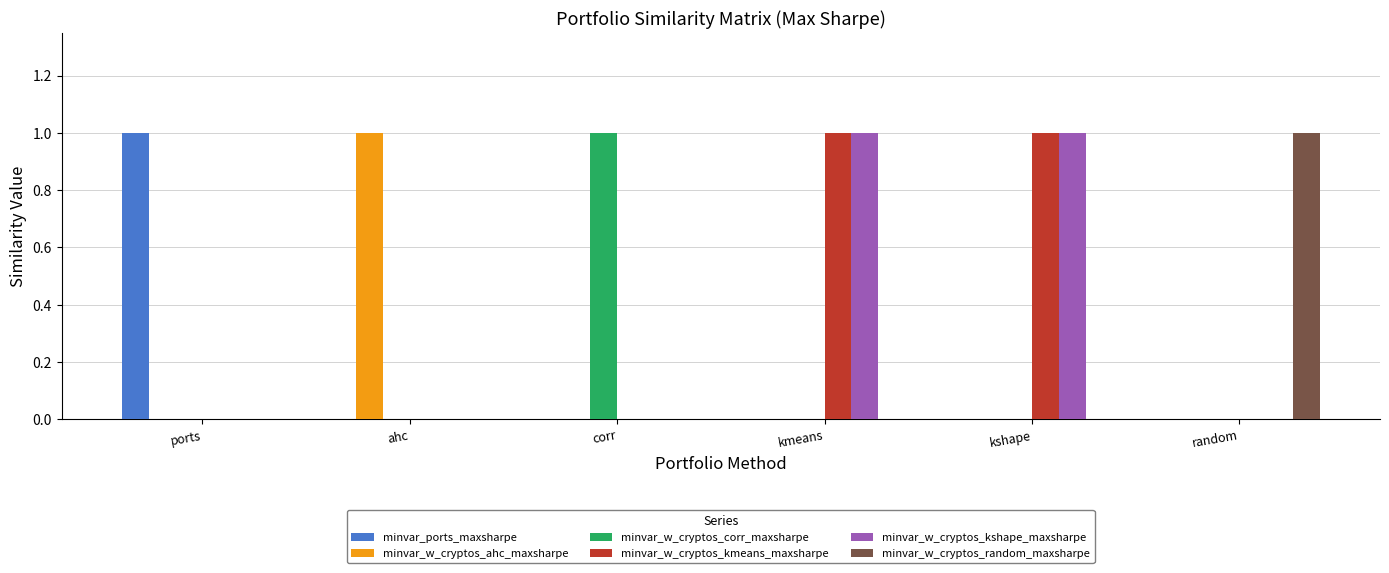

True or false: minvar_w_cryptos_kmeans_maxsharpe has a value of 1 at kshape.

True